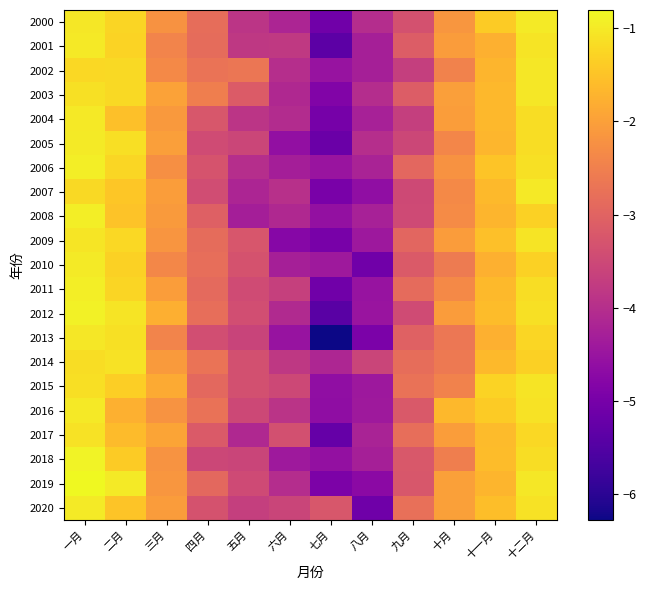

Reading left to right, transcribe all the data shown in this chart.

2000: 一月=-1.0	二月=-1.3	三月=-2.2	四月=-2.8	五月=-3.9	六月=-4.2	七月=-5.1	八月=-4.0	九月=-3.3	十月=-2.2	十一月=-1.4	十二月=-1.0
2001: 一月=-1.0	二月=-1.3	三月=-2.4	四月=-2.8	五月=-3.8	六月=-3.8	七月=-5.4	八月=-4.3	九月=-3.1	十月=-2.1	十一月=-1.8	十二月=-1.1
2002: 一月=-1.2	二月=-1.2	三月=-2.4	四月=-2.7	五月=-2.7	六月=-4.0	七月=-4.5	八月=-4.3	九月=-3.7	十月=-2.5	十一月=-1.7	十二月=-1.0
2003: 一月=-1.1	二月=-1.2	三月=-2.0	四月=-2.5	五月=-3.2	六月=-4.1	七月=-4.8	八月=-4.0	九月=-3.1	十月=-2.0	十一月=-1.7	十二月=-1.0
2004: 一月=-1.0	二月=-1.5	三月=-2.1	四月=-3.2	五月=-3.9	六月=-4.0	七月=-5.0	八月=-4.3	九月=-3.7	十月=-2.0	十一月=-1.6	十二月=-1.2
2005: 一月=-1.0	二月=-1.1	三月=-2.0	四月=-3.5	五月=-3.6	六月=-4.6	七月=-5.2	八月=-4.0	九月=-3.5	十月=-2.4	十一月=-1.7	十二月=-1.2
2006: 一月=-0.9	二月=-1.2	三月=-2.2	四月=-3.3	五月=-4.0	六月=-4.3	七月=-4.5	八月=-4.2	九月=-2.9	十月=-2.2	十一月=-1.5	十二月=-1.1
2007: 一月=-1.2	二月=-1.5	三月=-2.0	四月=-3.4	五月=-4.2	六月=-4.0	七月=-5.0	八月=-4.6	九月=-3.5	十月=-2.4	十一月=-1.6	十二月=-1.0
2008: 一月=-0.9	二月=-1.5	三月=-2.1	四月=-3.1	五月=-4.3	六月=-4.1	七月=-4.6	八月=-4.3	九月=-3.5	十月=-2.3	十一月=-1.7	十二月=-1.3
2009: 一月=-1.0	二月=-1.2	三月=-2.2	四月=-2.8	五月=-3.3	六月=-4.8	七月=-5.0	八月=-4.4	九月=-3.0	十月=-2.1	十一月=-1.5	十二月=-1.1
2010: 一月=-1.0	二月=-1.3	三月=-2.4	四月=-2.8	五月=-3.3	六月=-4.3	七月=-4.4	八月=-5.1	九月=-3.2	十月=-2.6	十一月=-1.8	十二月=-1.3
2011: 一月=-0.9	二月=-1.3	三月=-2.0	四月=-2.9	五月=-3.4	六月=-3.7	七月=-5.1	八月=-4.5	九月=-2.9	十月=-2.4	十一月=-1.6	十二月=-1.2
2012: 一月=-0.9	二月=-1.1	三月=-1.8	四月=-2.8	五月=-3.4	六月=-4.1	七月=-5.4	八月=-4.5	九月=-3.5	十月=-2.0	十一月=-1.6	十二月=-1.1
2013: 一月=-1.0	二月=-1.1	三月=-2.4	四月=-3.4	五月=-3.6	六月=-4.5	七月=-6.3	八月=-4.9	九月=-3.0	十月=-2.7	十一月=-1.8	十二月=-1.2
2014: 一月=-1.2	二月=-1.1	三月=-2.1	四月=-2.7	五月=-3.4	六月=-3.8	七月=-4.1	八月=-3.6	九月=-2.8	十月=-2.6	十一月=-1.6	十二月=-1.3
2015: 一月=-1.1	二月=-1.3	三月=-1.8	四月=-2.9	五月=-3.4	六月=-3.5	七月=-4.6	八月=-4.4	九月=-2.7	十月=-2.5	十一月=-1.3	十二月=-1.1
2016: 一月=-1.0	二月=-1.7	三月=-2.2	四月=-2.7	五月=-3.5	六月=-3.9	七月=-4.6	八月=-4.4	九月=-3.2	十月=-1.7	十一月=-1.4	十二月=-1.1
2017: 一月=-1.1	二月=-1.6	三月=-1.9	四月=-3.2	五月=-4.1	六月=-3.4	七月=-5.2	八月=-4.2	九月=-2.8	十月=-2.0	十一月=-1.6	十二月=-1.2
2018: 一月=-0.9	二月=-1.4	三月=-2.2	四月=-3.5	五月=-3.6	六月=-4.4	七月=-4.6	八月=-4.3	九月=-3.2	十月=-2.5	十一月=-1.6	十二月=-1.2
2019: 一月=-0.8	二月=-1.0	三月=-2.1	四月=-2.9	五月=-3.5	六月=-4.0	七月=-4.9	八月=-4.7	九月=-3.2	十月=-2.0	十一月=-1.7	十二月=-1.0
2020: 一月=-1.0	二月=-1.5	三月=-2.0	四月=-3.3	五月=-3.7	六月=-3.6	七月=-3.2	八月=-5.1	九月=-2.8	十月=-2.0	十一月=-1.6	十二月=-1.1